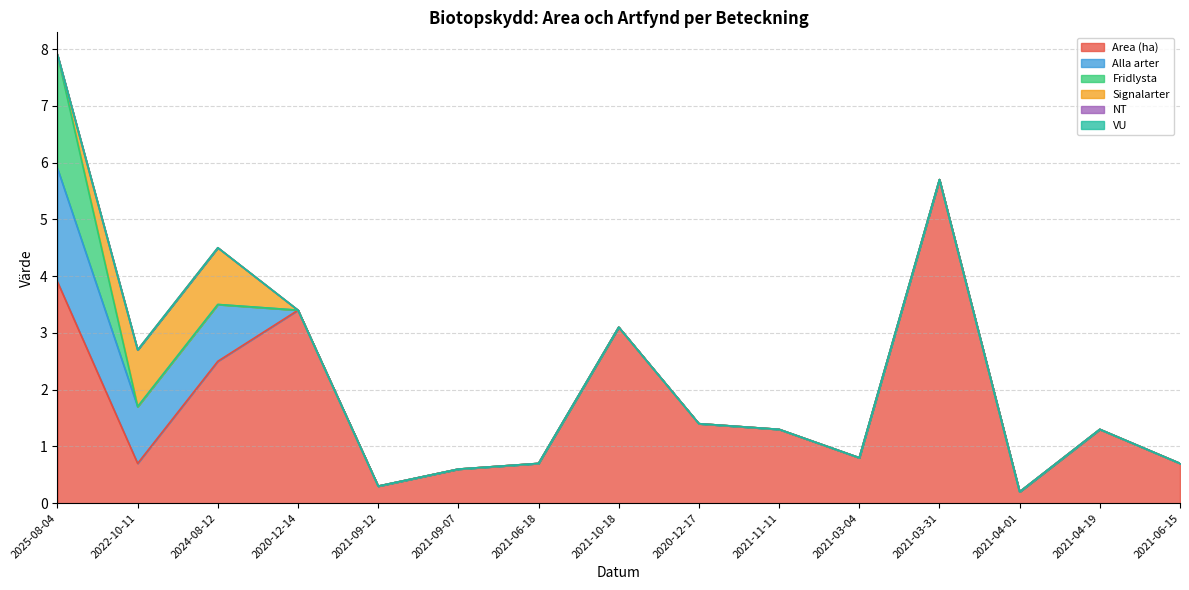

True or false: VU and Area (ha) cross at least once.

False